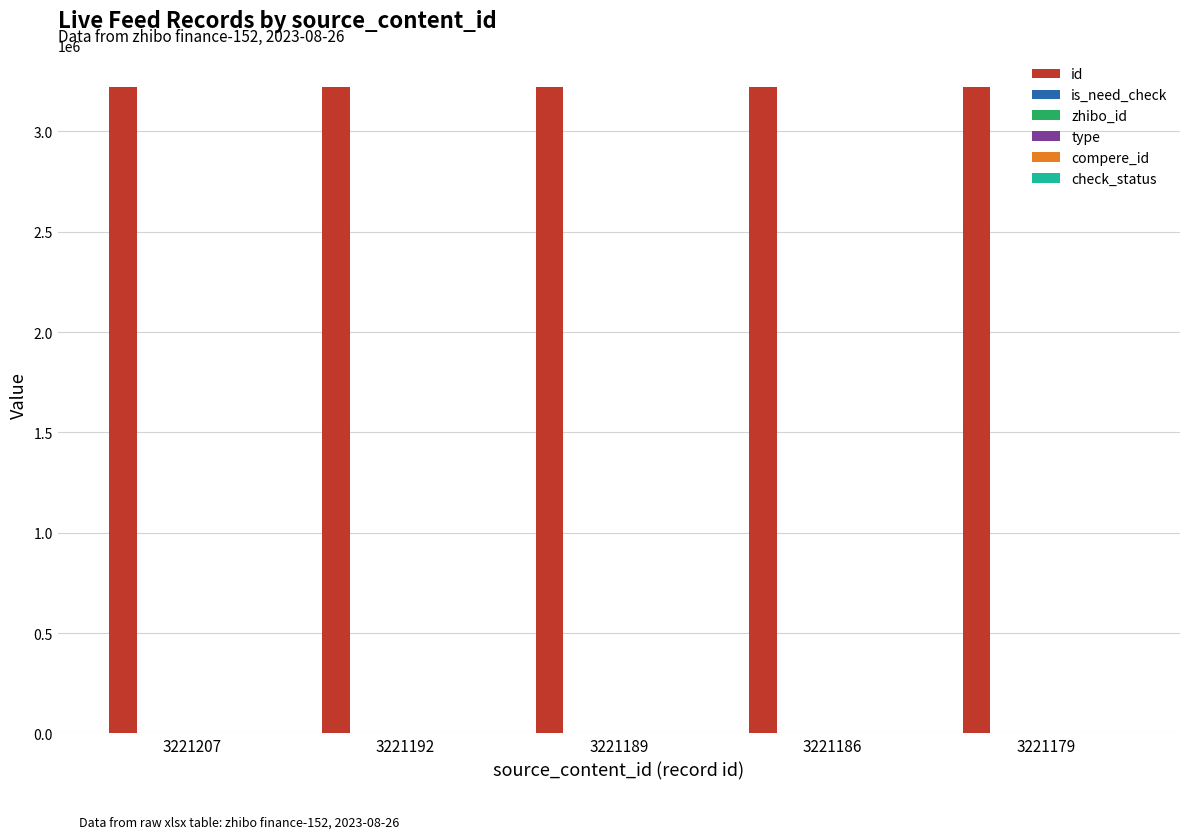

How many bars are there in each group?

6